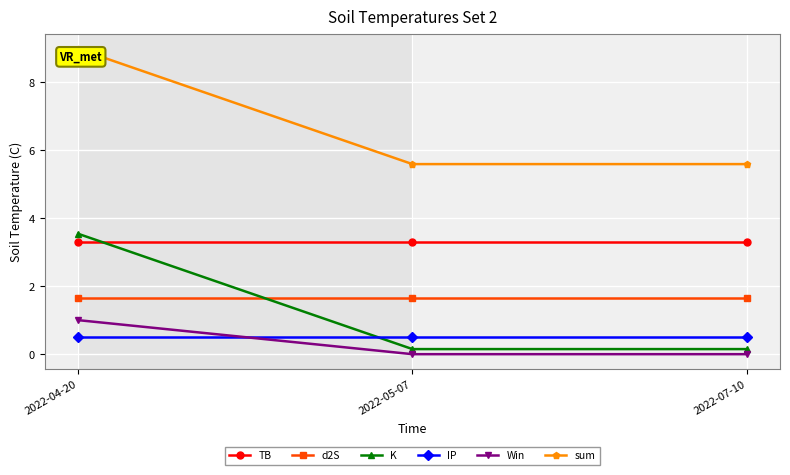

What is the total value across all series at 2022-04-20?

18.9